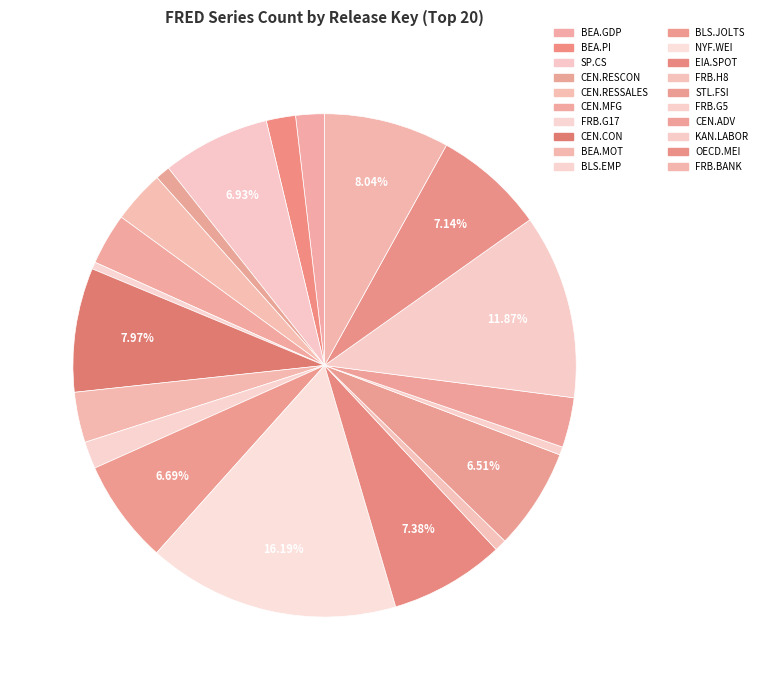

True or false: BLS.JOLTS accounts for 1% of the total.

False